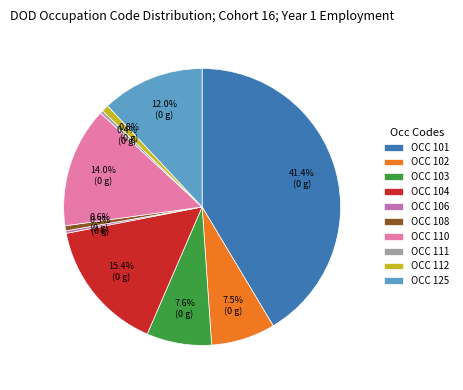

What is the ratio of the value at OCC 101 to the value at OCC 125?

3.5